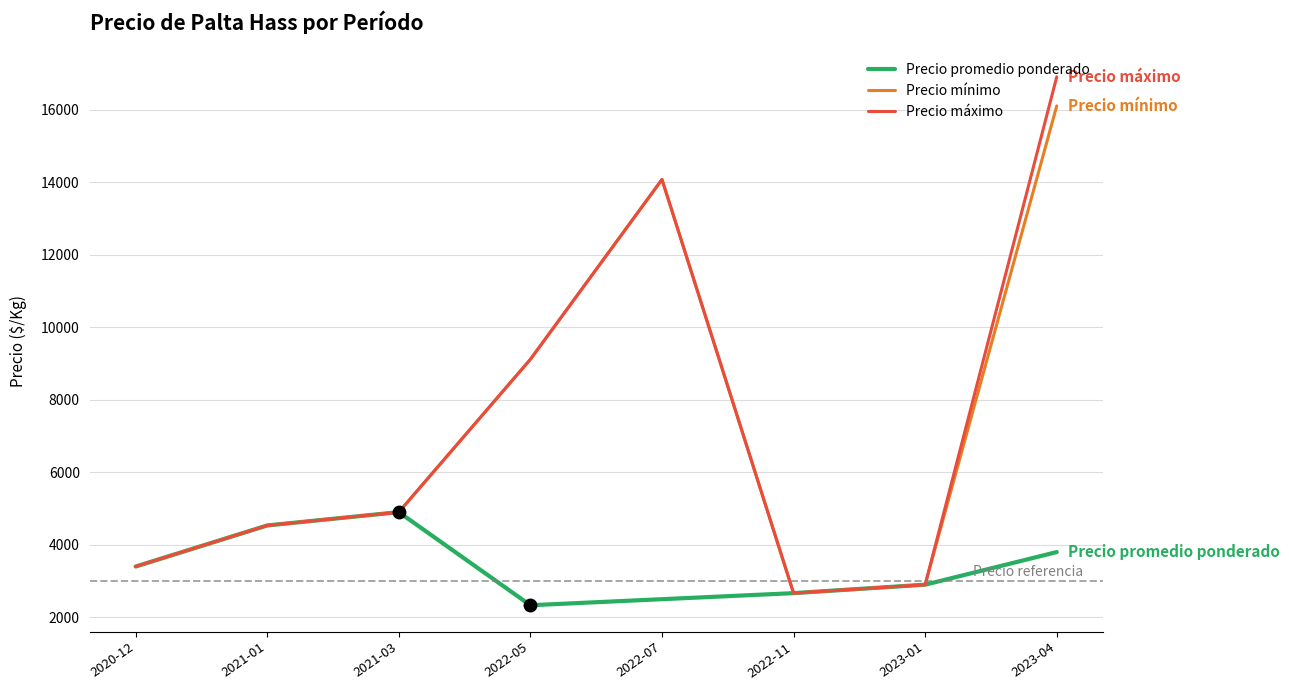

How many interior local peaks does the Precio máximo series have?

1